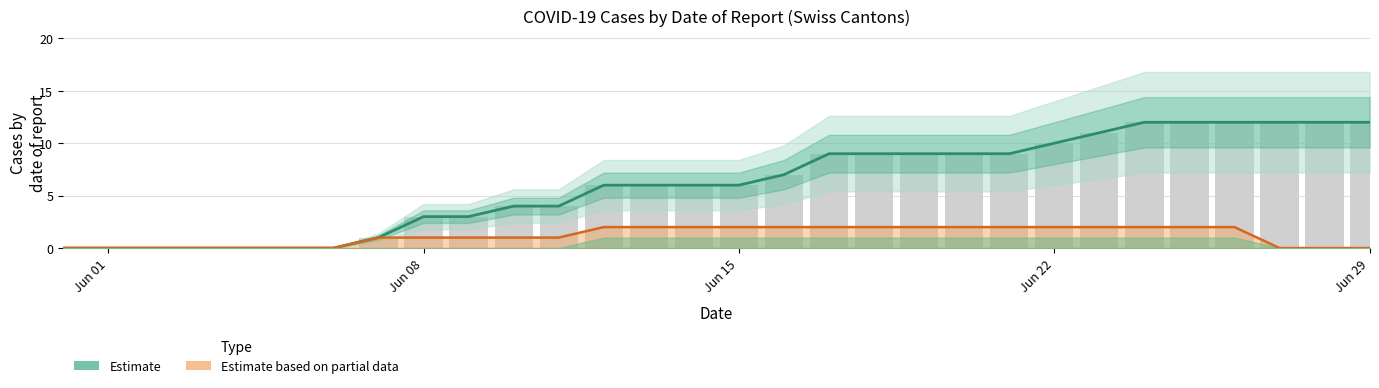

What is the difference between the second highest and second lowest values in the TI Estimate (partial) series?

2